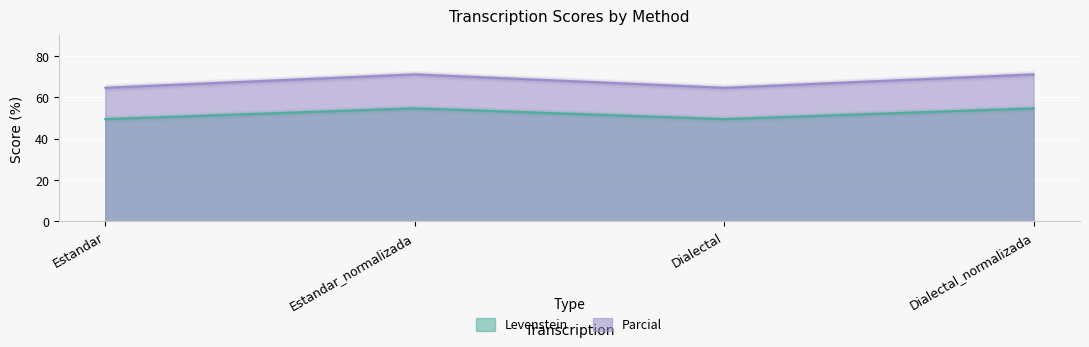

Between Estandar_normalizada and Dialectal_normalizada, which is larger?

Estandar_normalizada